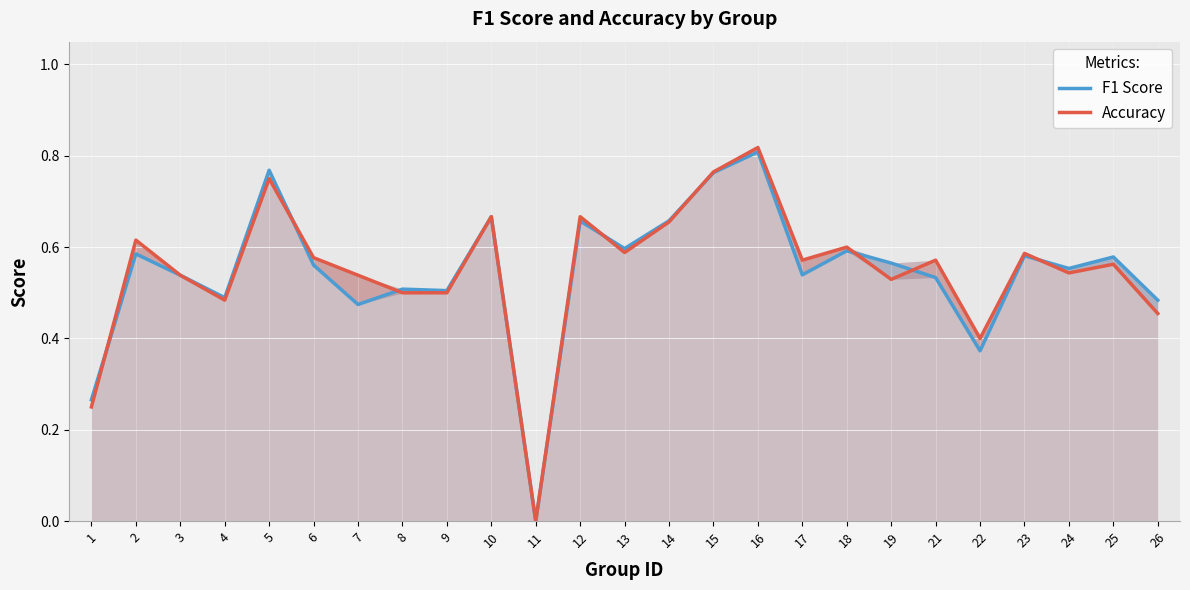

Rank the series by their average value, from highest to lowest.

Accuracy, F1 Score